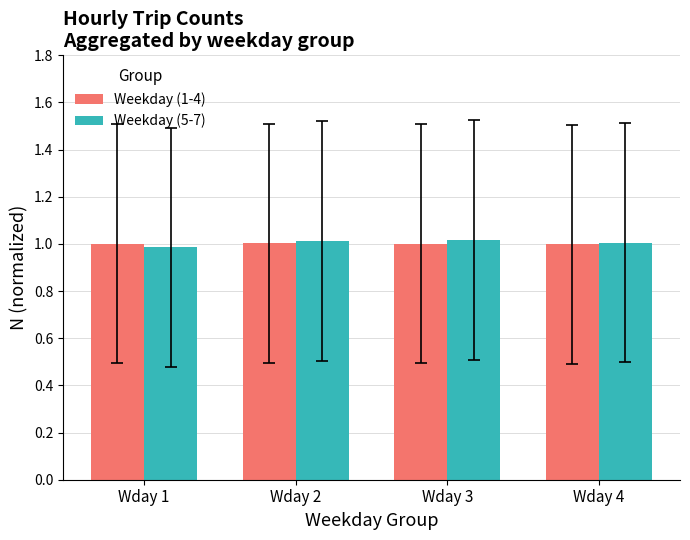

What is the smallest value displayed?

1.0